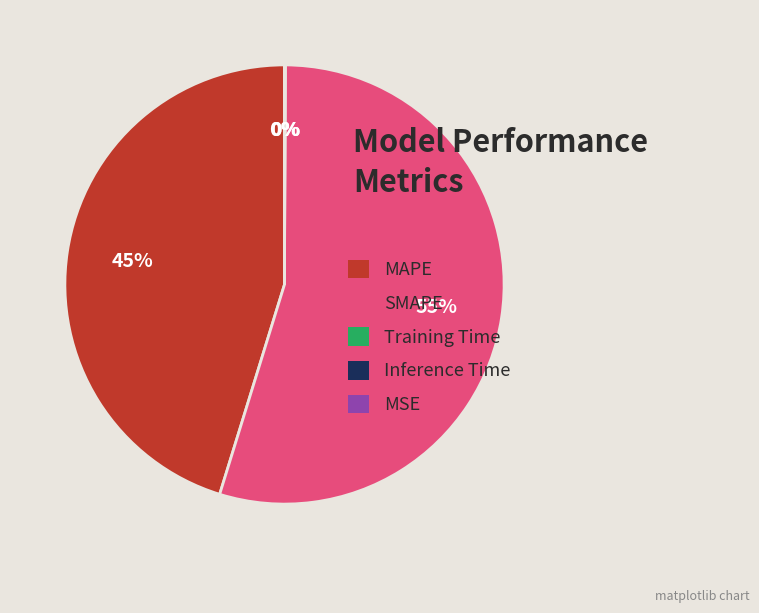

Which category has the biggest portion of the pie?

SMAPE